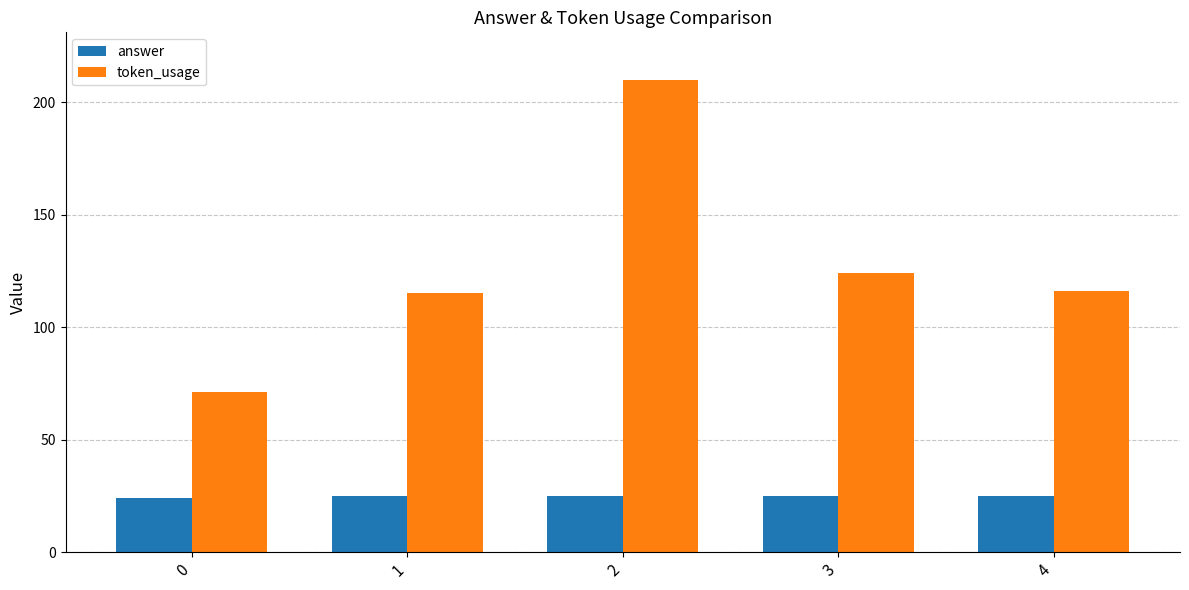

Is it true that answer equals 32 at 0?

False